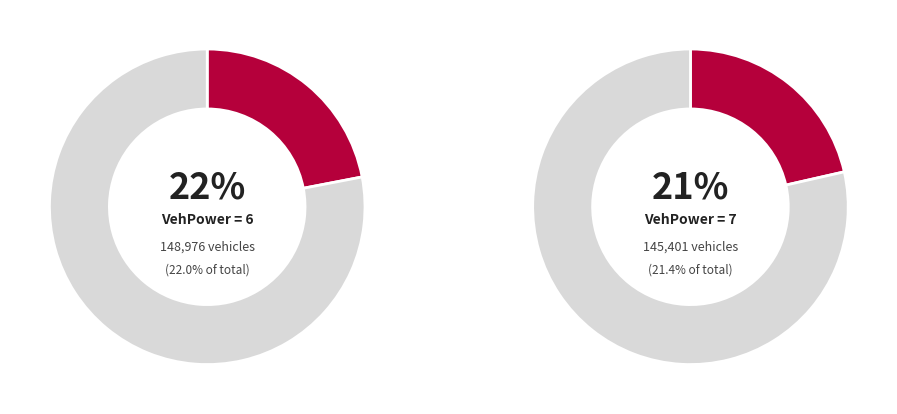

Which slice is the largest?

6